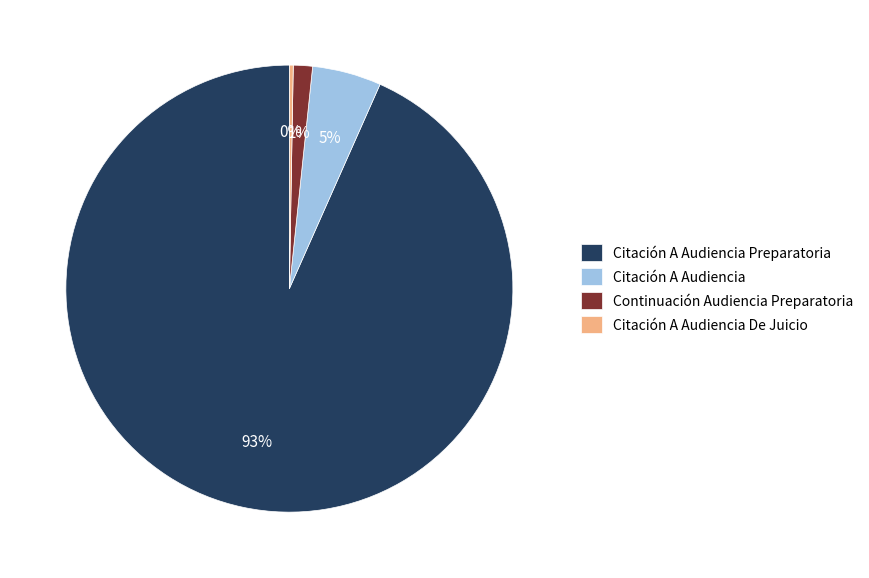

To the nearest percent, what is the combined percentage of Continuación Audiencia Preparatoria and Citación A Audiencia?

6%